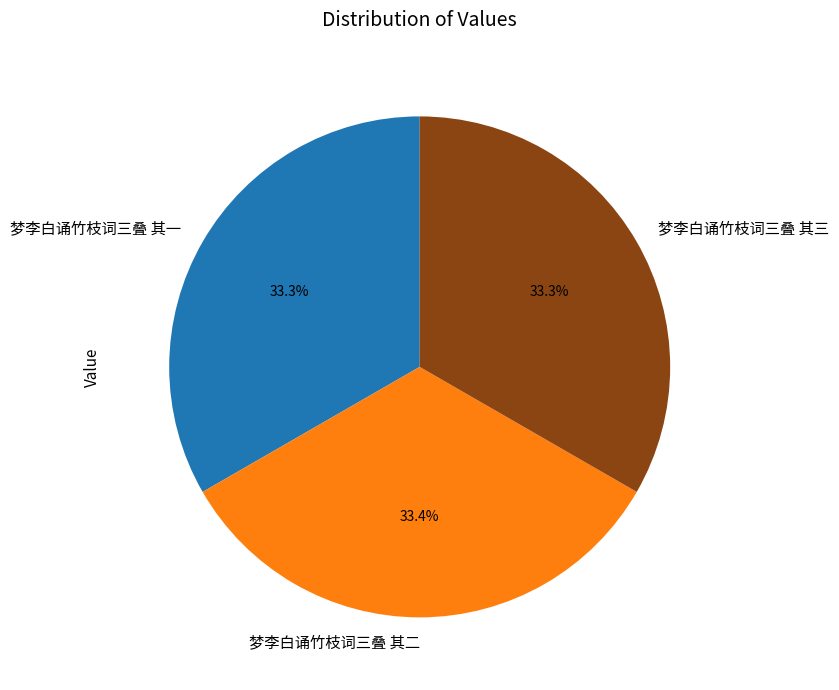

Combined, what portion of the pie is 梦李白诵竹枝词三叠 其二 and 梦李白诵竹枝词三叠 其一?

66.7%